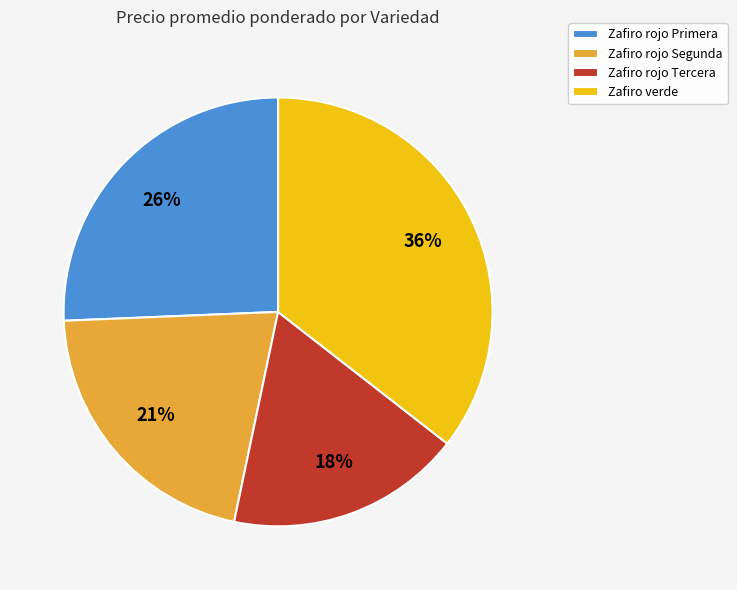

Count the number of slices in the pie.

4